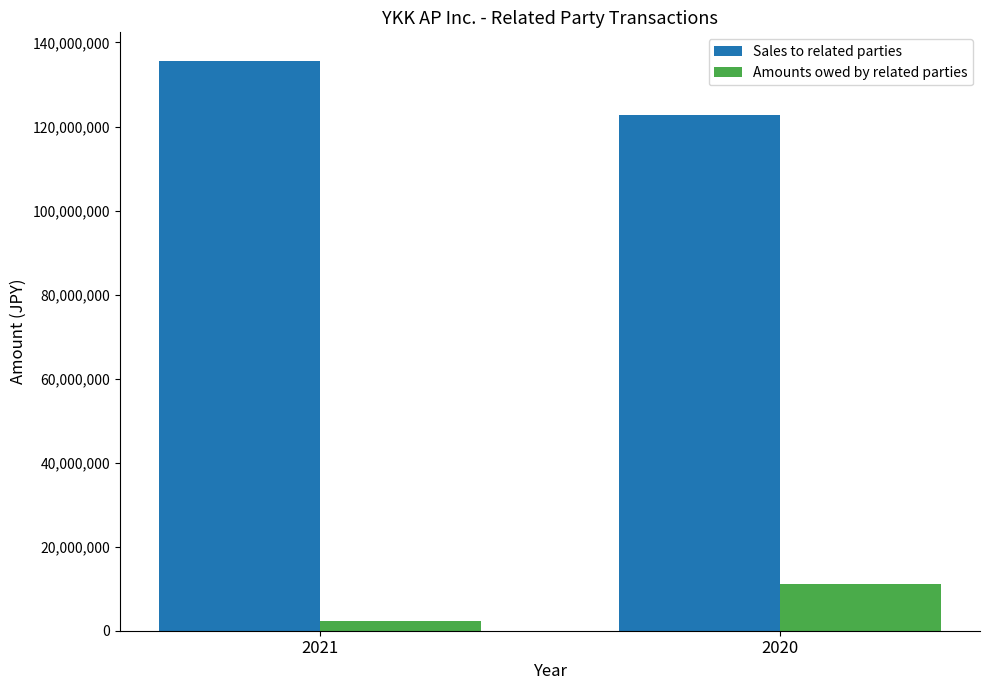

What is the maximum value for Sales to related parties?

135629542